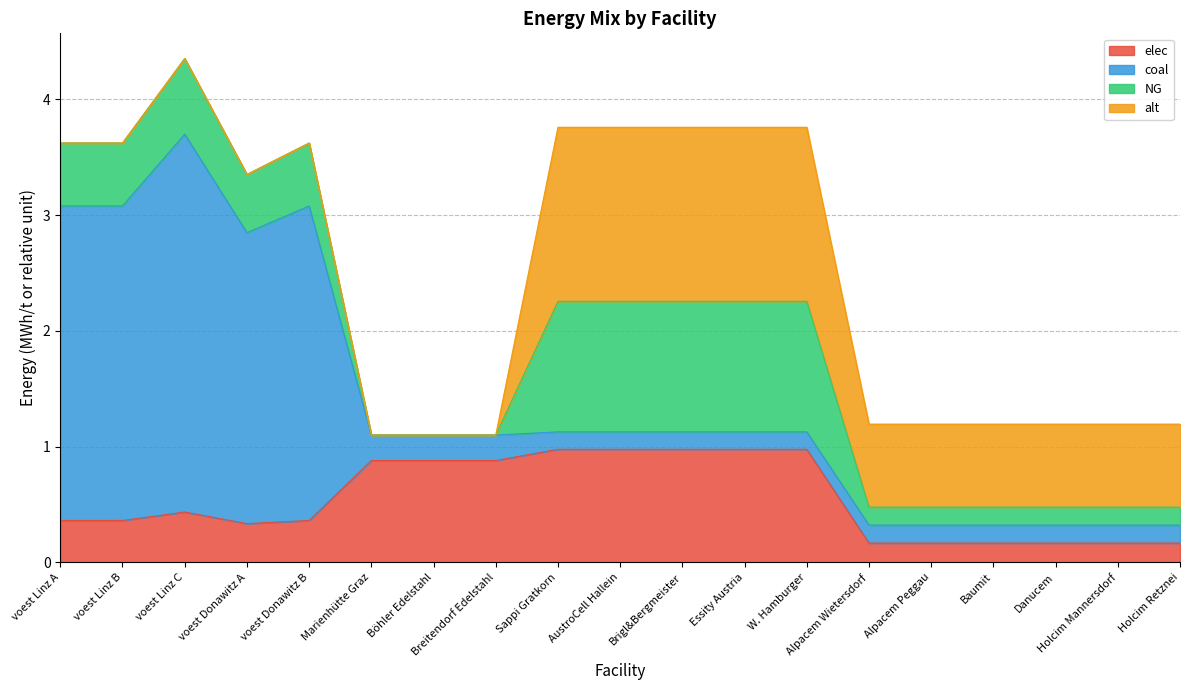

Reading left to right, extract all data points from this chart.

elec: 0.4	0.4	0.4	0.3	0.4	0.9	0.9	0.9	1.0	1.0	1.0	1.0	1.0	0.2	0.2	0.2	0.2	0.2	0.2
coal: 2.7	2.7	3.3	2.5	2.7	0.2	0.2	0.2	0.2	0.2	0.2	0.2	0.2	0.2	0.2	0.2	0.2	0.2	0.2
NG: 0.5	0.5	0.7	0.5	0.5	0.0	0.0	0.0	1.1	1.1	1.1	1.1	1.1	0.2	0.2	0.2	0.2	0.2	0.2
alt: 0.0	0.0	0.0	0.0	0.0	0.0	0.0	0.0	1.5	1.5	1.5	1.5	1.5	0.7	0.7	0.7	0.7	0.7	0.7